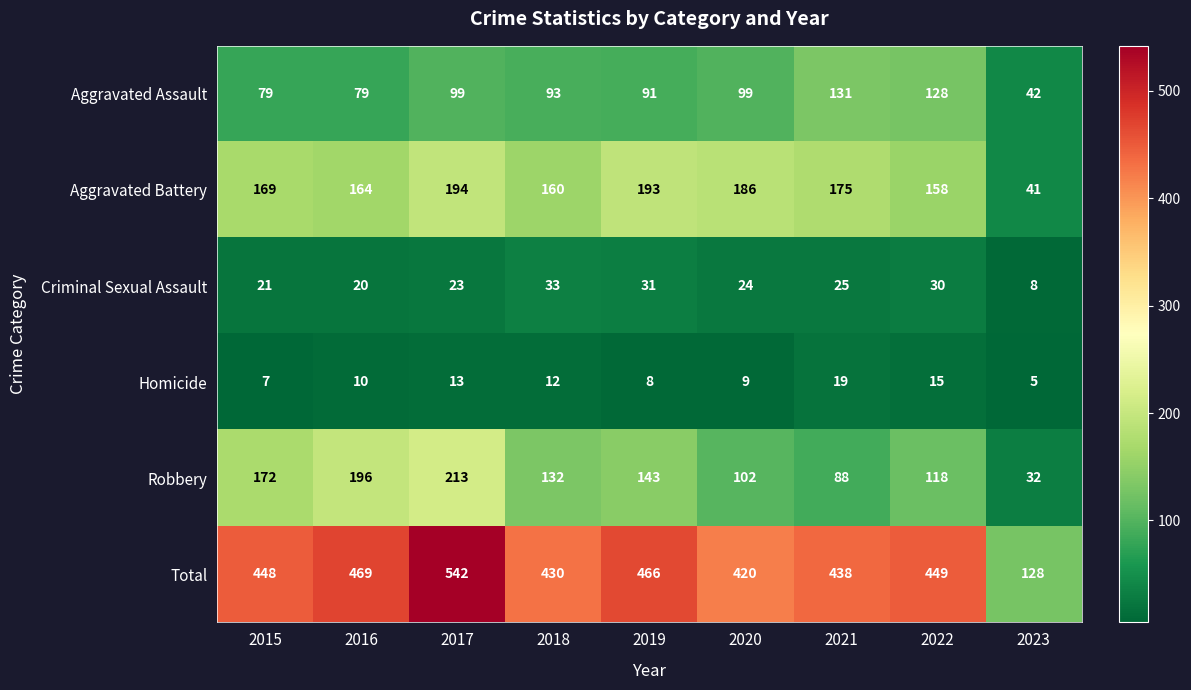

Which series changed the most between 2018 and 2022?

Aggravated Assault